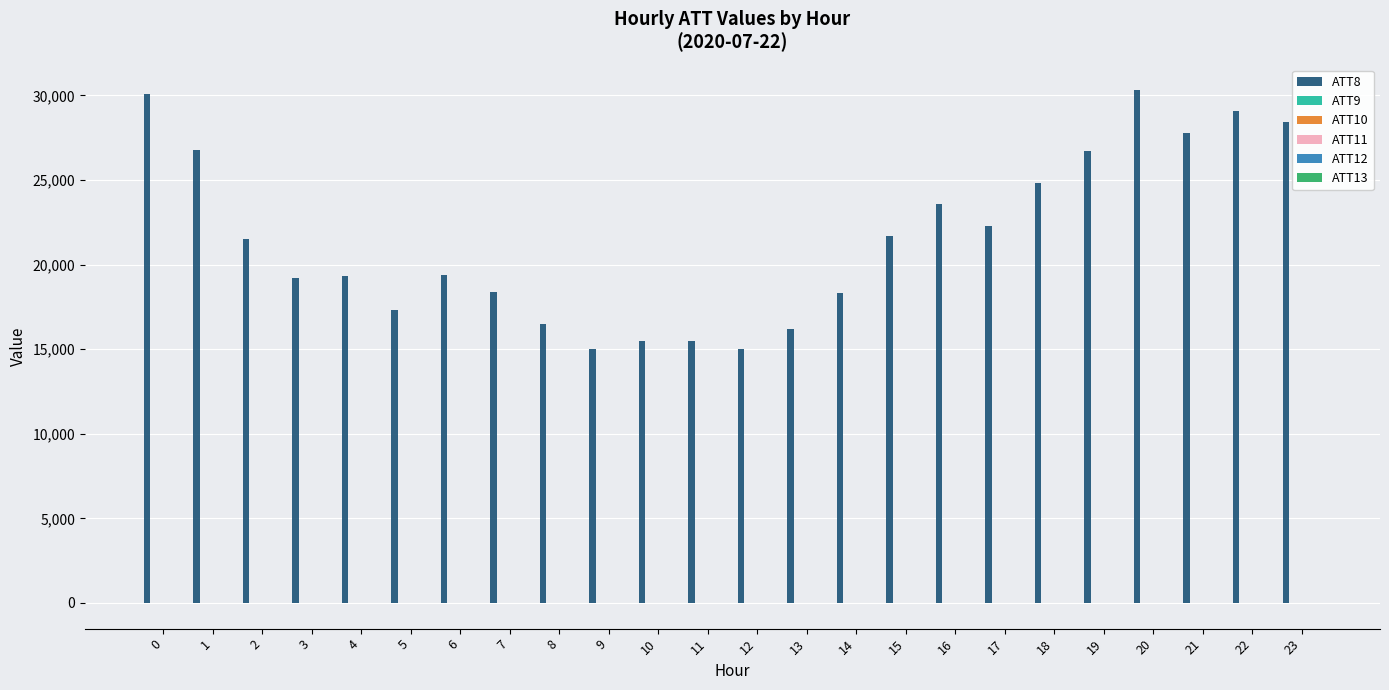

Which series has the largest total across all categories?

ATT8